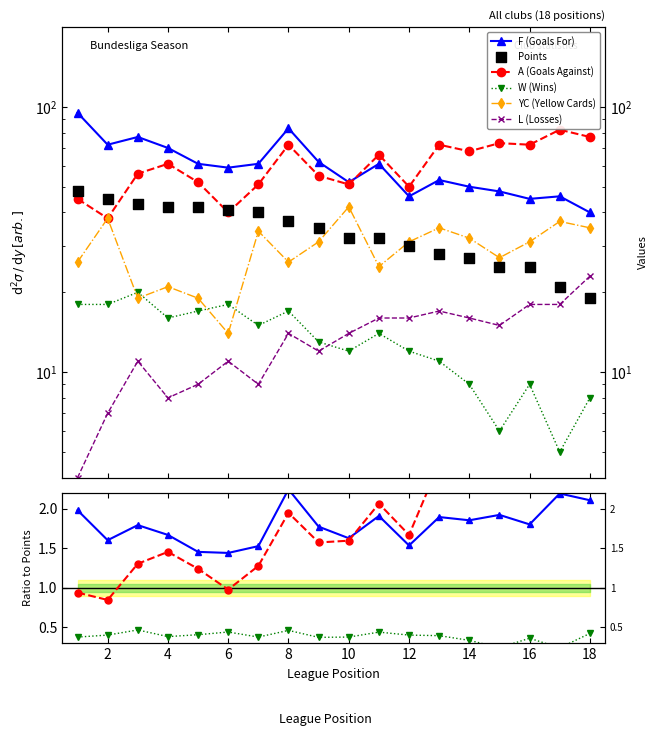

Which series contains the highest Y value?

F